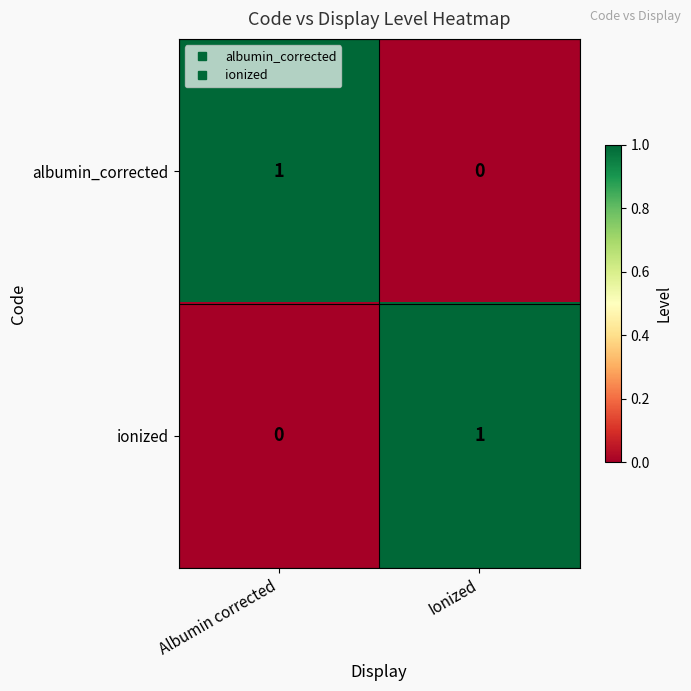

Reading left to right, what are all the values shown in this chart?

albumin_corrected: Albumin corrected=1	Ionized=0
ionized: Albumin corrected=0	Ionized=1